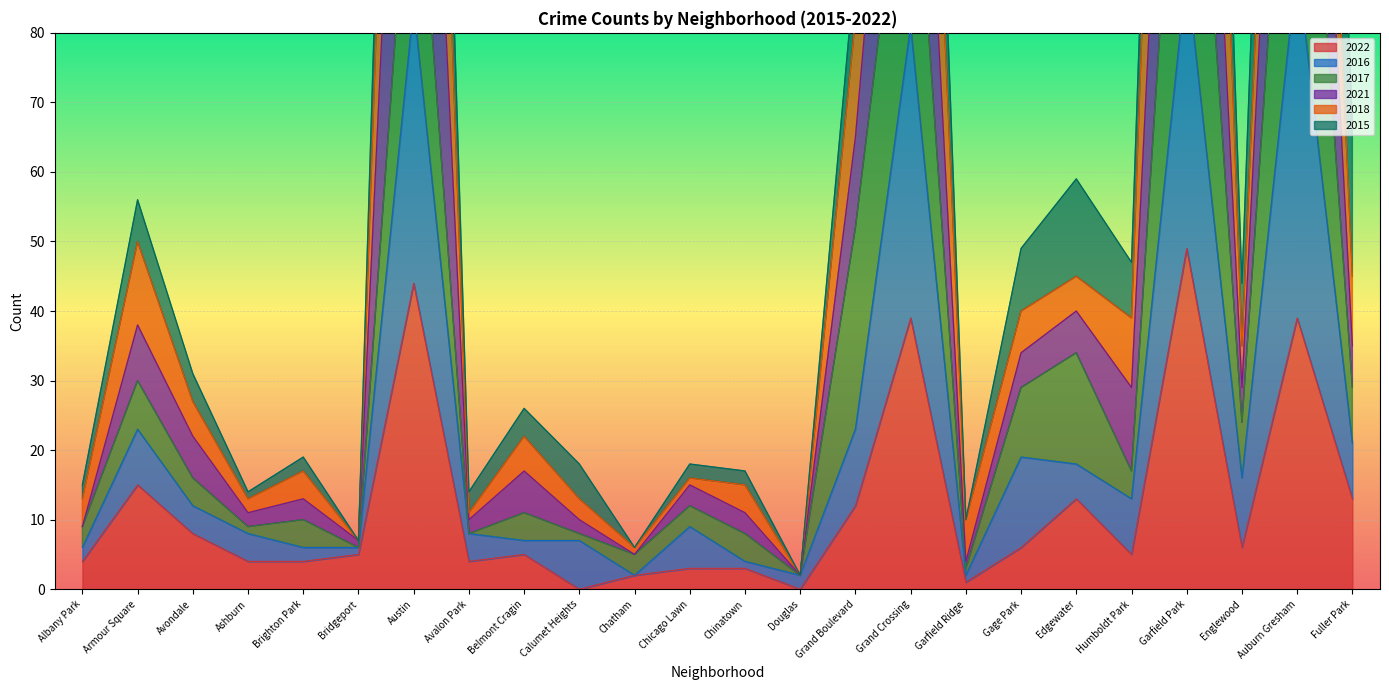

What is the spread (max minus min) of values at Garfield Ridge?

9